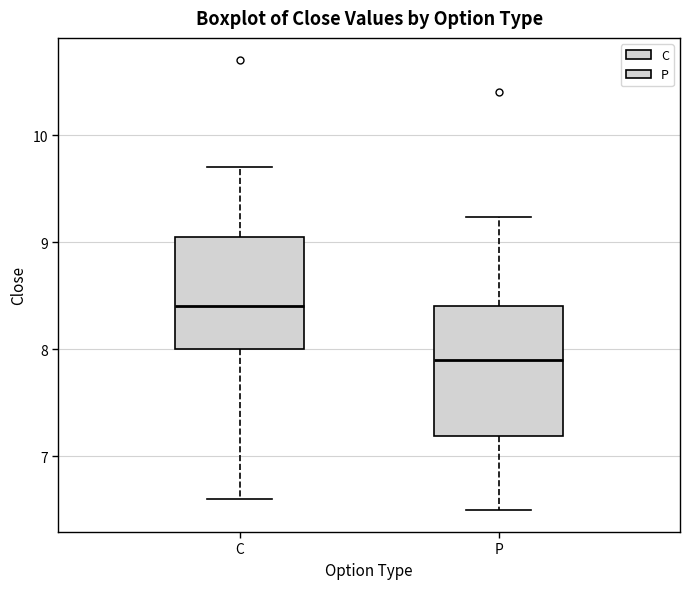

Comparing the boxes themselves (not the whiskers), which one is the tallest?

P